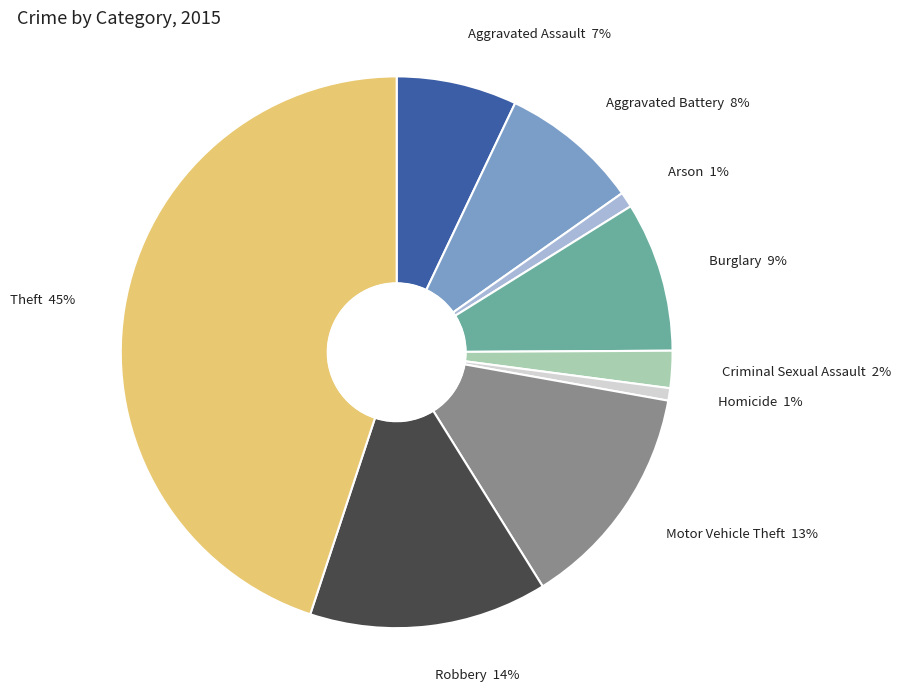

Is it true that Burglary is 9% of the pie?

True